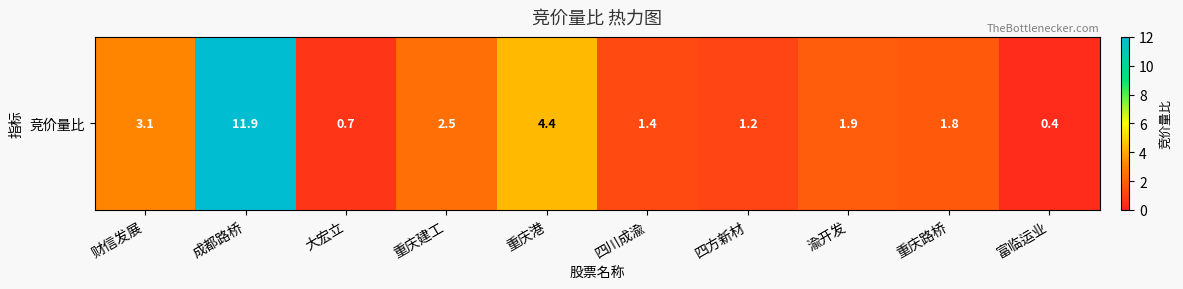

Approximately how many times larger is the value at 大宏立 compared to 四川成渝?

0.5